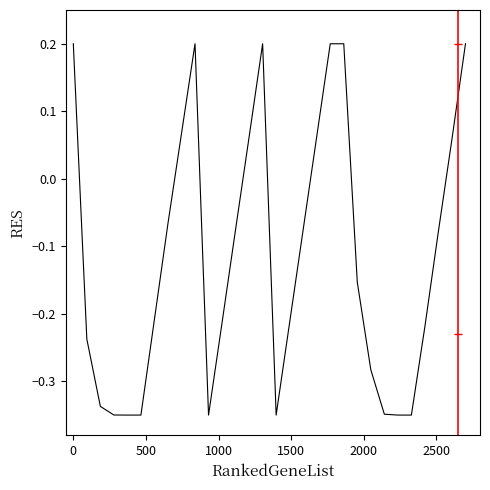

How many lines are shown in the chart?

1